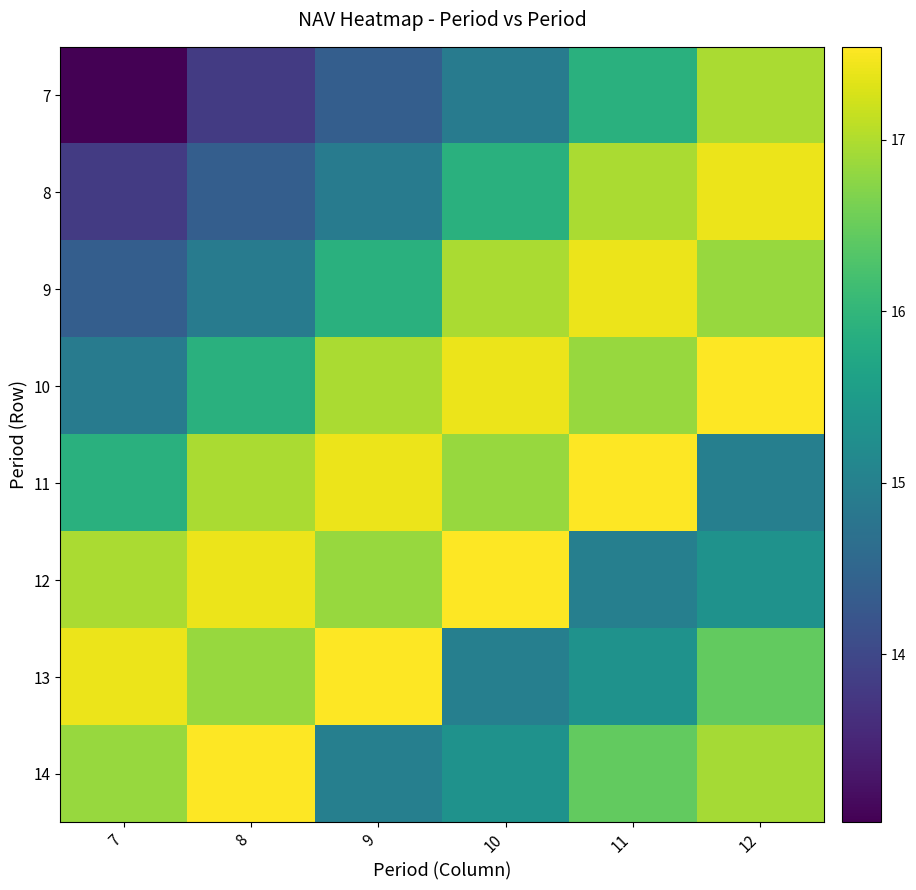

At which category is the sum across all series the highest?

12